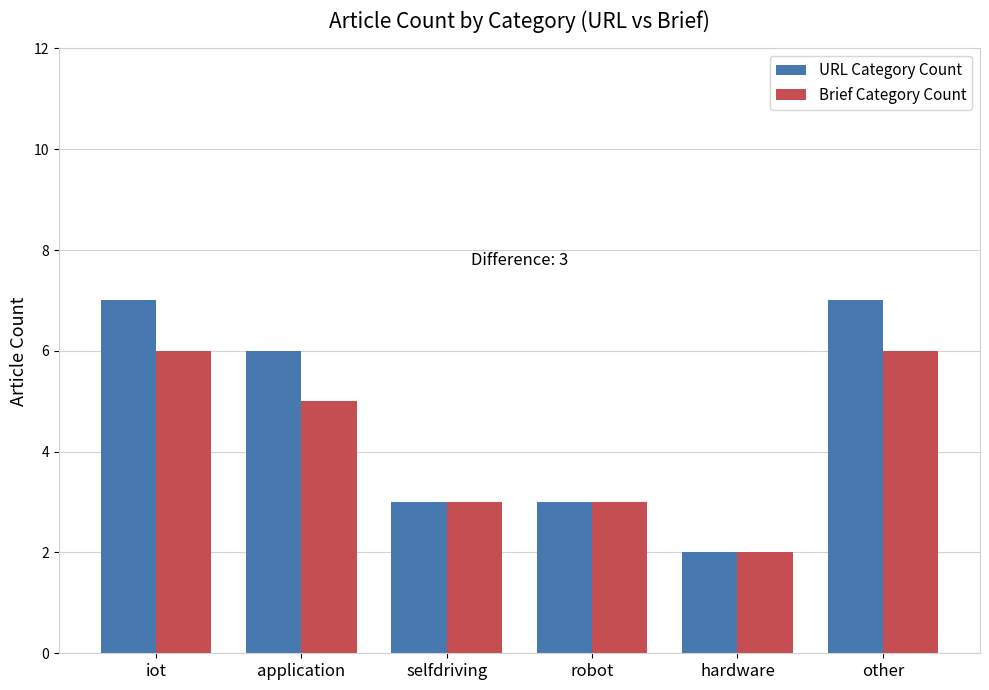

Rank the series by their maximum value, from lowest to highest.

Brief Category Count, URL Category Count